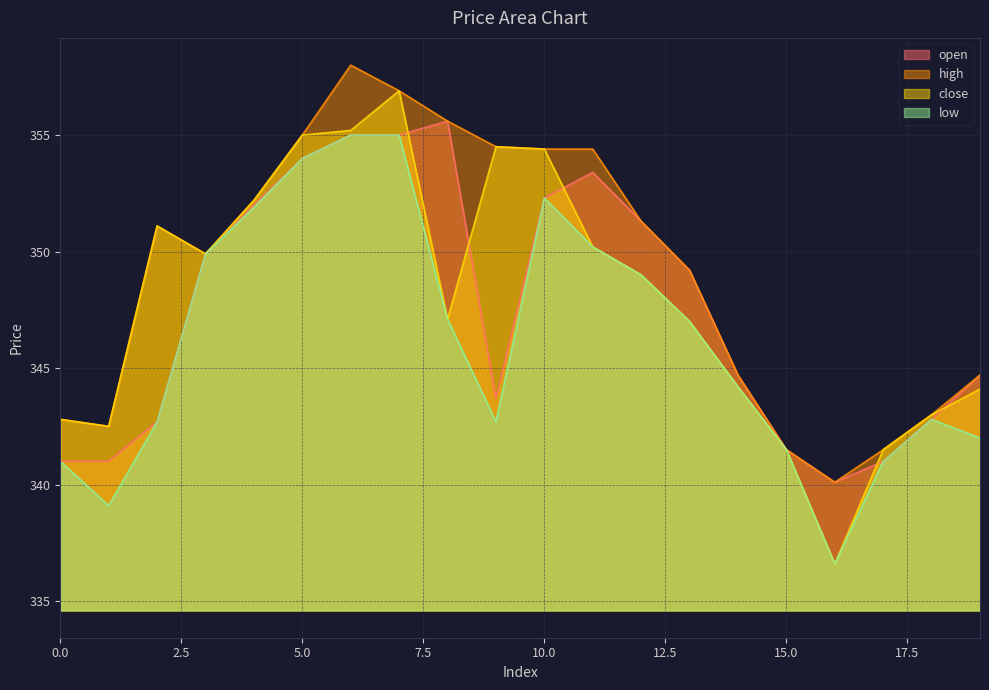

What is the total value across all series at 7?

1423.8